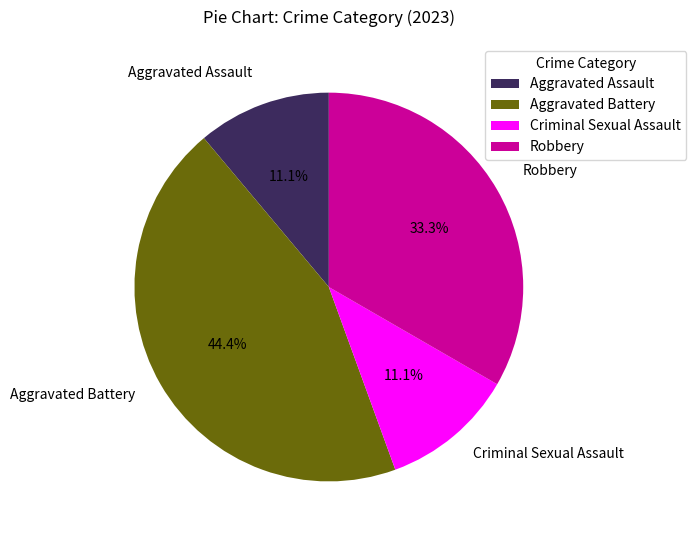

What percentage is the Aggravated Battery slice, to the nearest percent?

44%